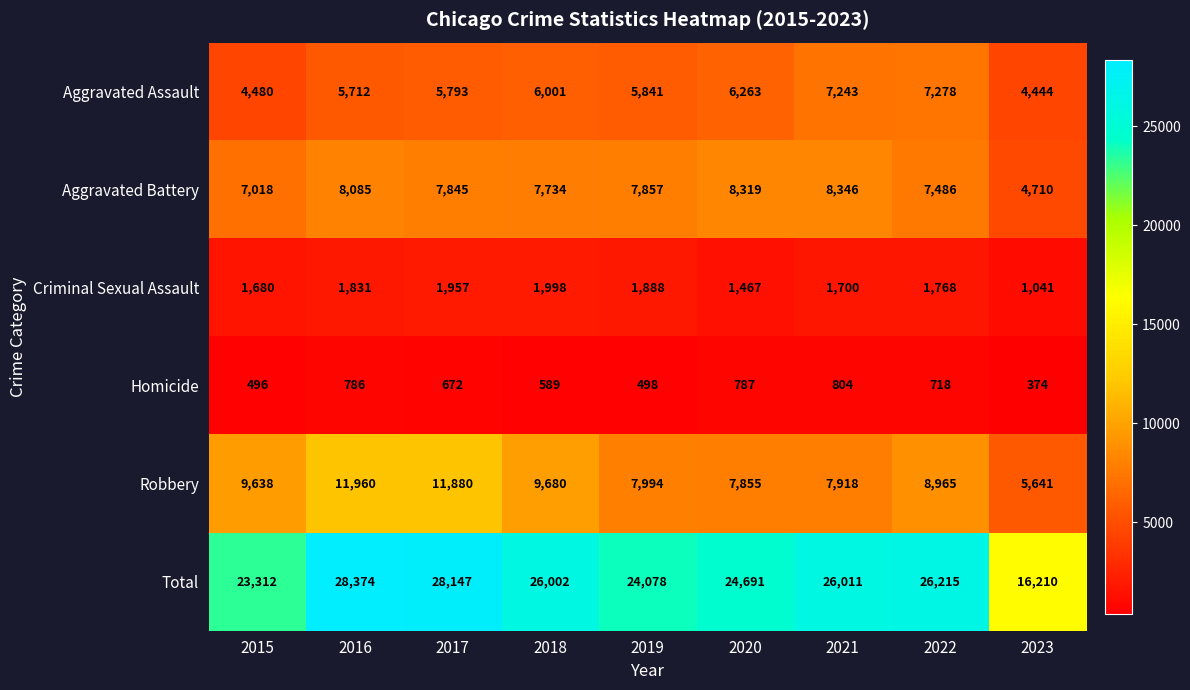

At 2023, list the series in order from smallest to largest.

Homicide, Criminal Sexual Assault, Aggravated Assault, Aggravated Battery, Robbery, Total